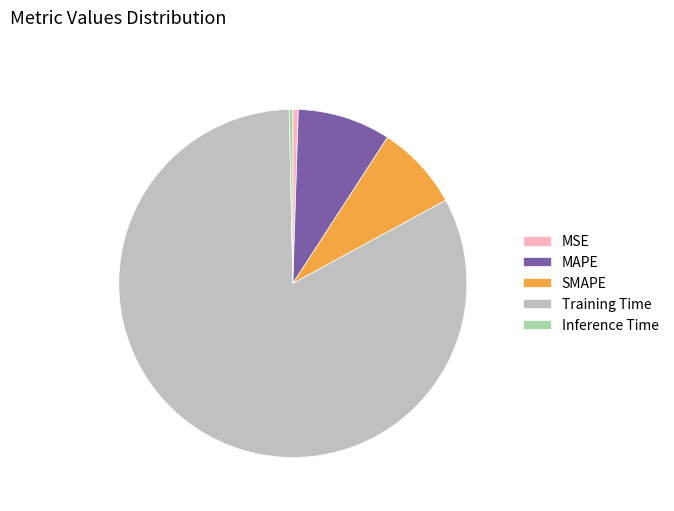

Is there any slice that represents more than half of the pie?

Yes